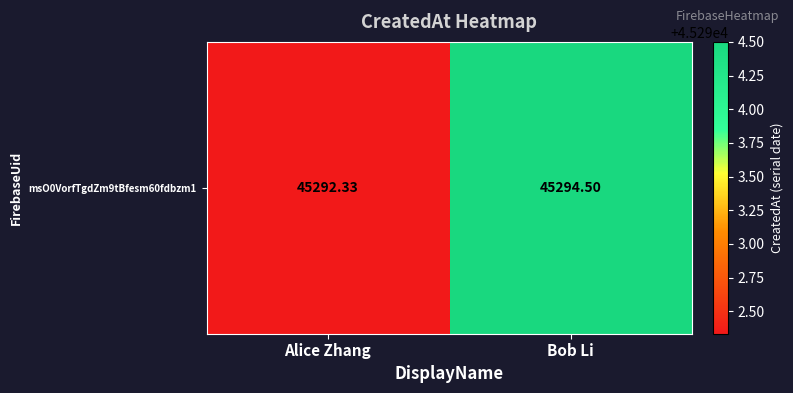

What is the difference between the values at Alice Zhang and Bob Li?

2.2